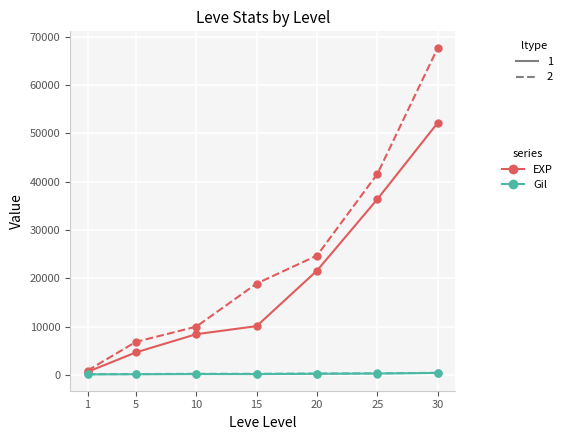

What is the maximum value shown in the chart?

67730